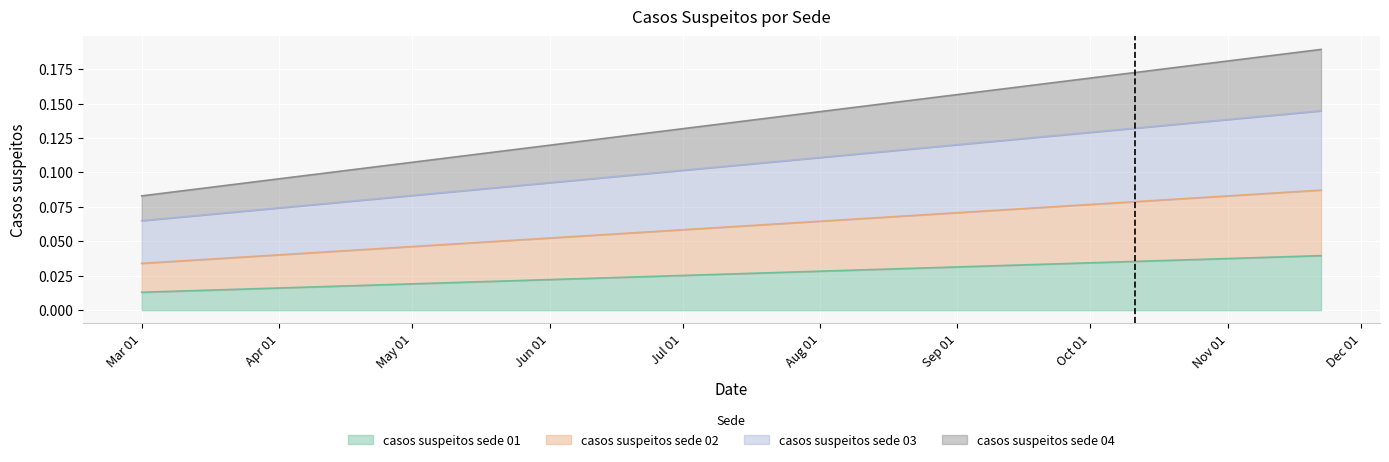

What is the label of the 2nd point from the right?

2020-11-08